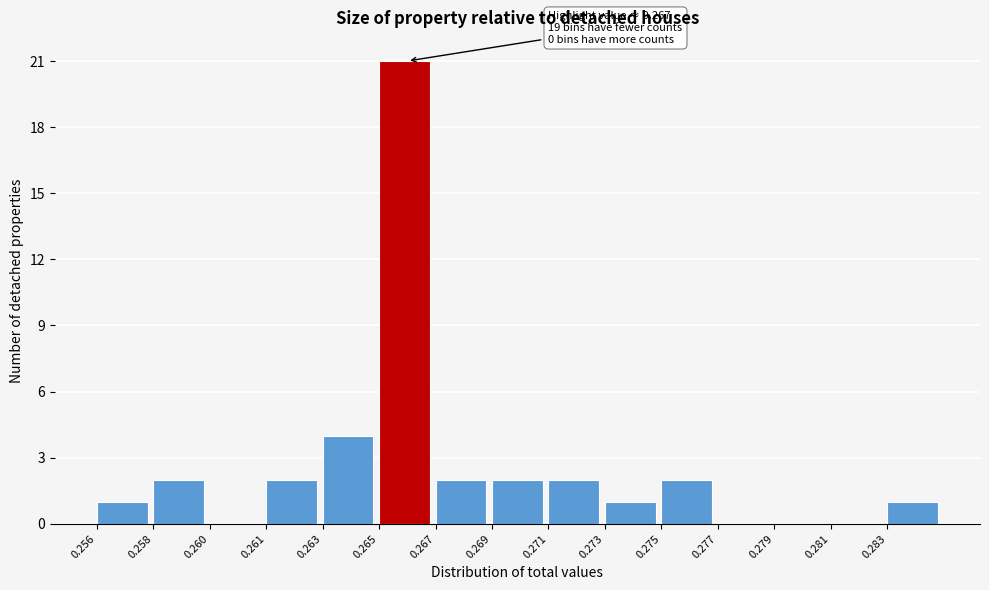

Reading left to right, list all the values displayed in this chart.

0.256=1	0.258=2	0.260=0	0.261=2	0.263=4	0.265=21	0.267=2	0.269=2	0.271=2	0.273=1	0.275=2	0.277=0	0.279=0	0.281=0	0.283=1